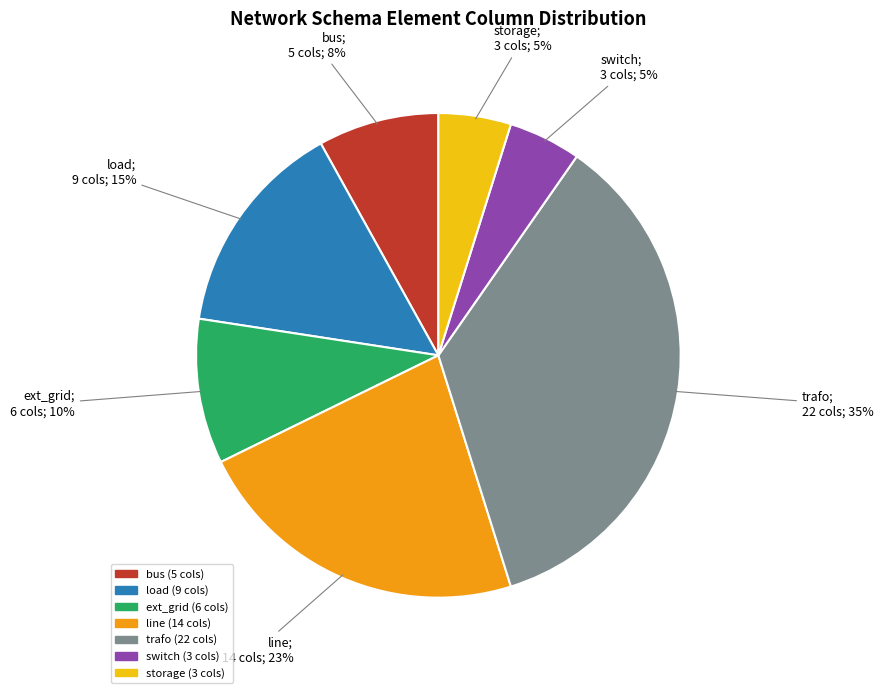

Is there a majority slice in this chart?

No